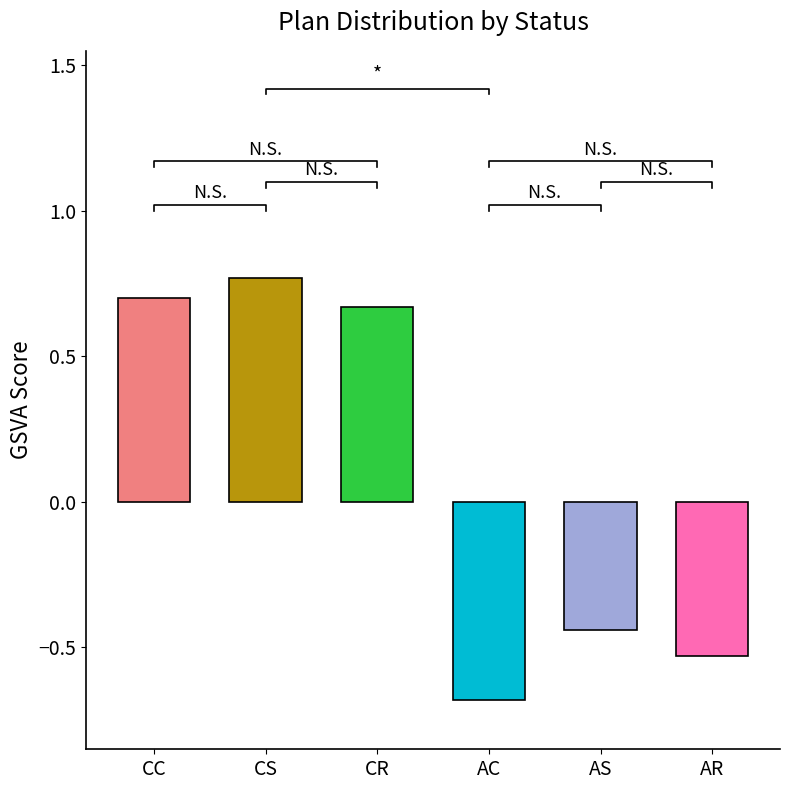

What is the greatest value displayed?

0.8